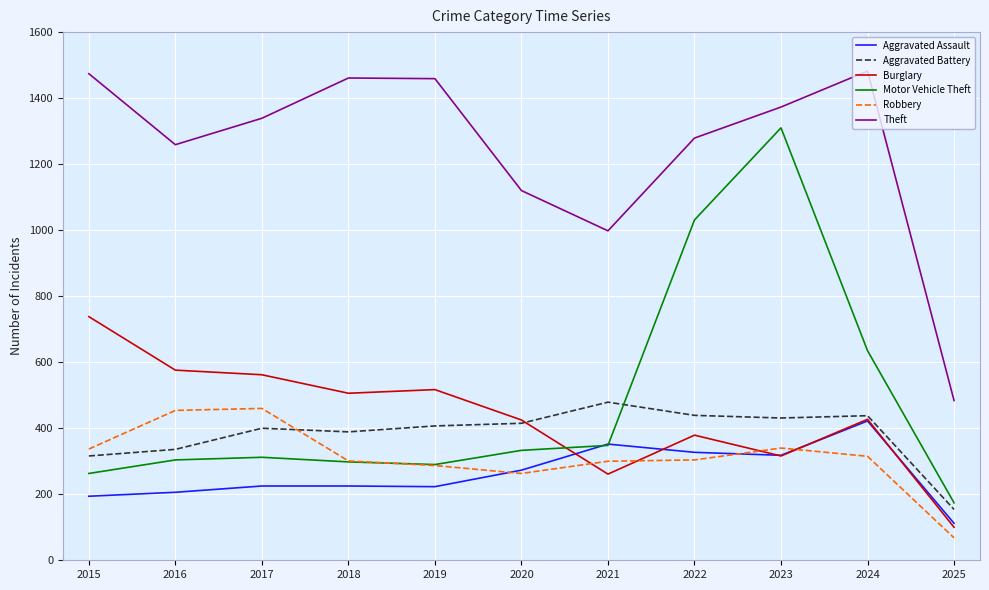

Where is Aggravated Assault nearest to the value 267?

2020